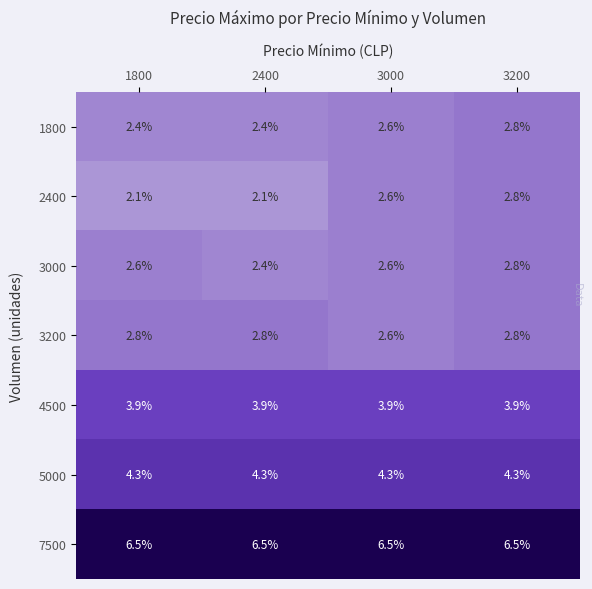

What is the smallest value displayed?

2.1